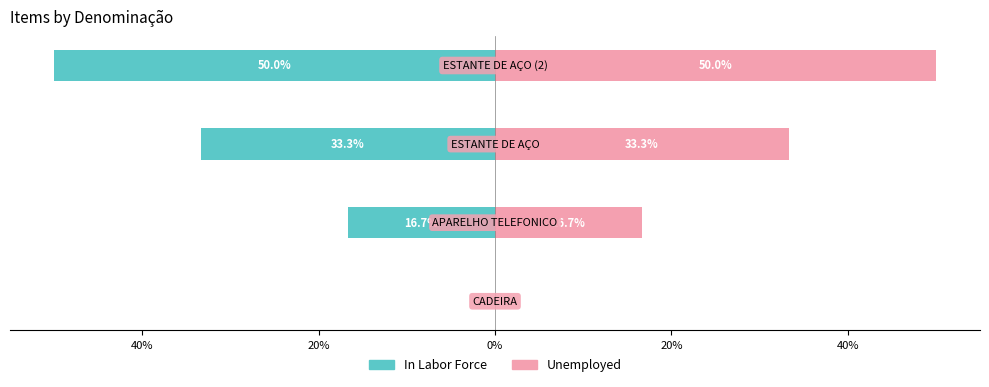

Between 60% and 20%, which series saw the biggest shift?

In Labor Force